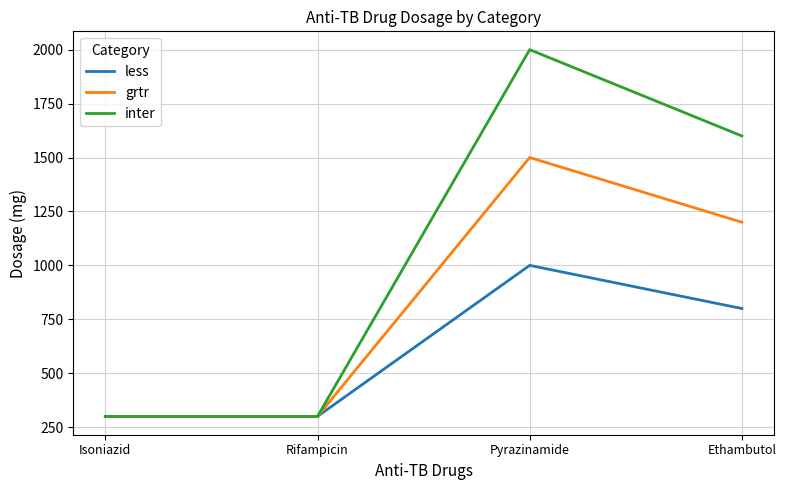

What is the greatest value displayed?

2000